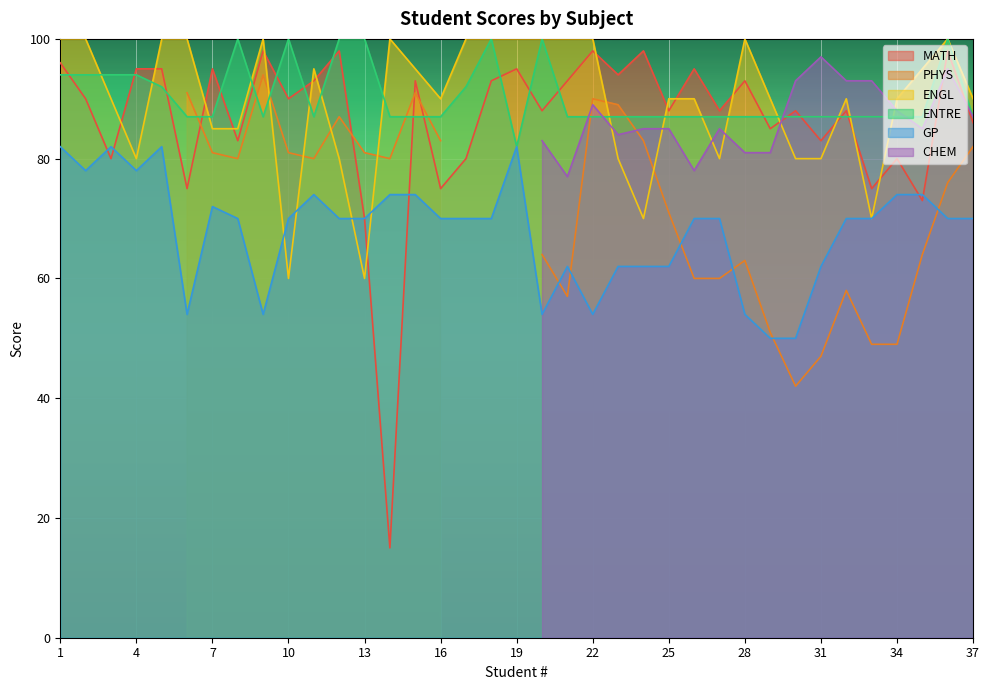

What is the value of the MATH point at the 17th from the left?

80